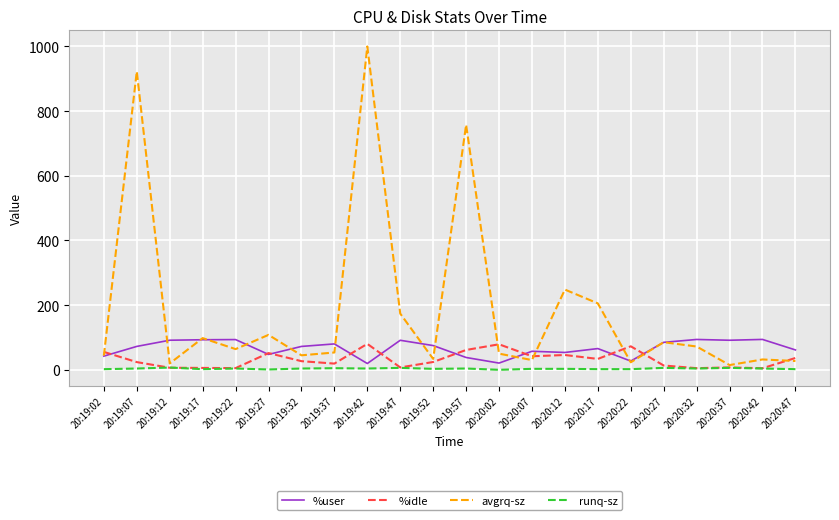

What is the sum of all %idle values?

707.4